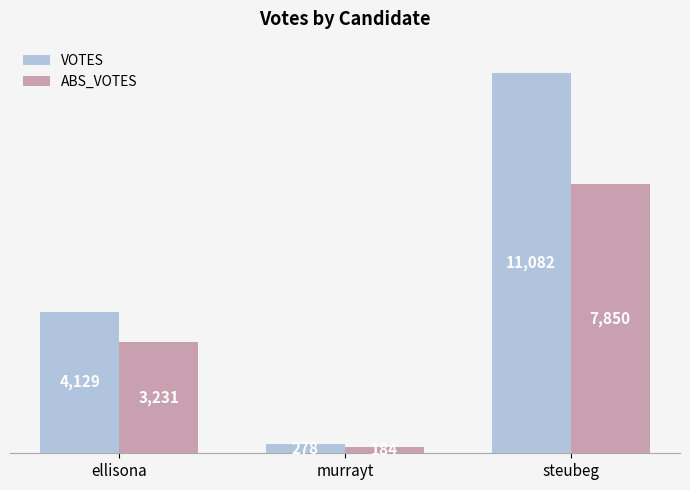

True or false: VOTES has a value of 278 at murrayt.

True